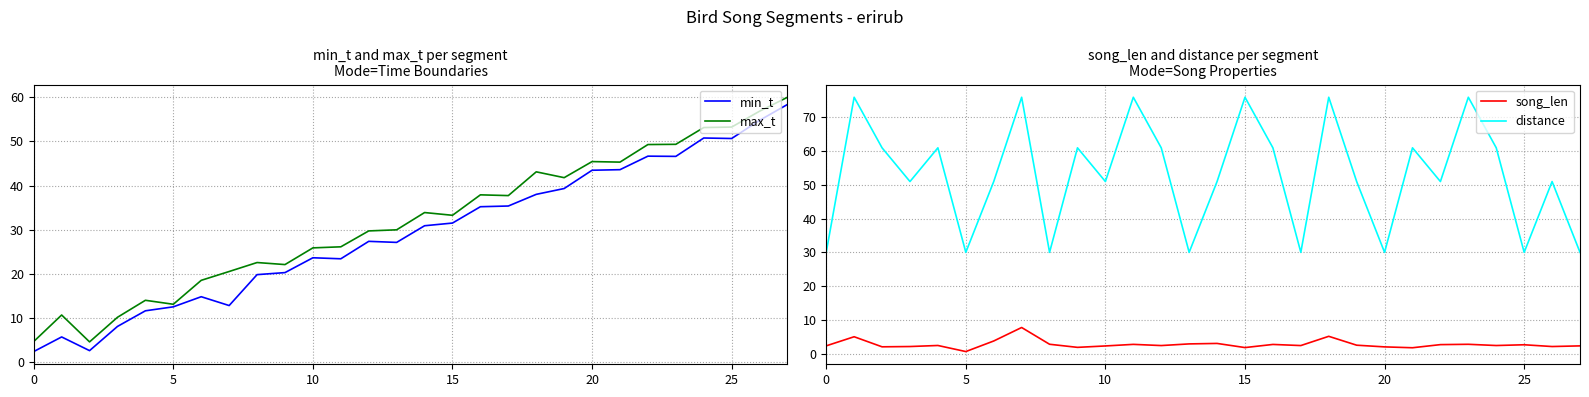

True or false: distance and song_len cross at least once.

False